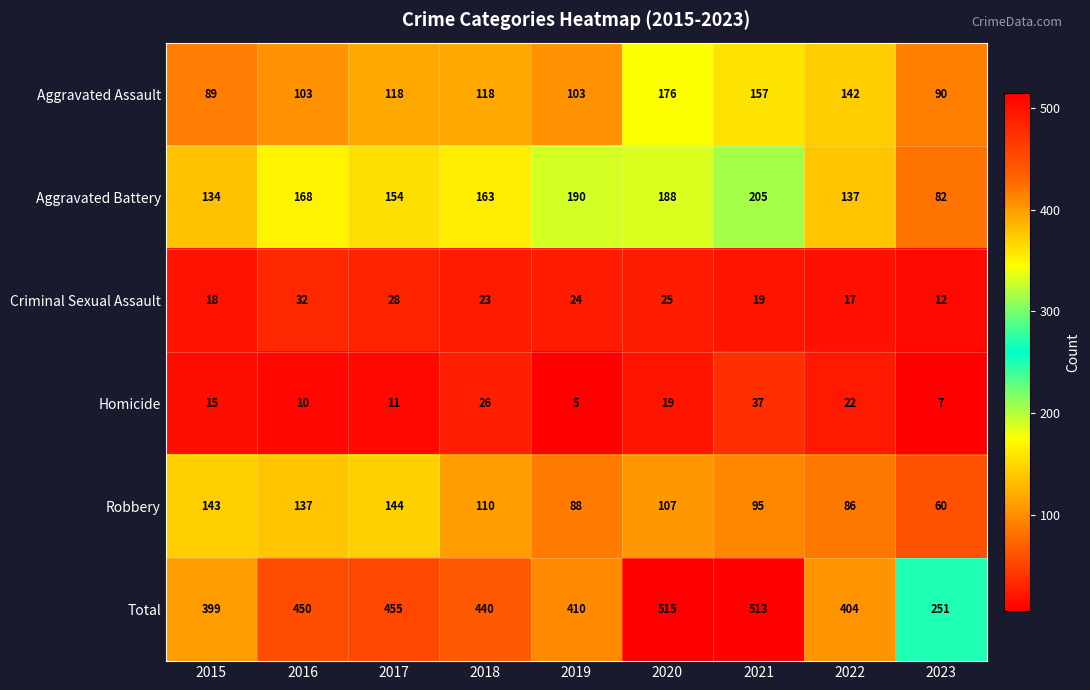

What is the minimum value shown in the chart?

5